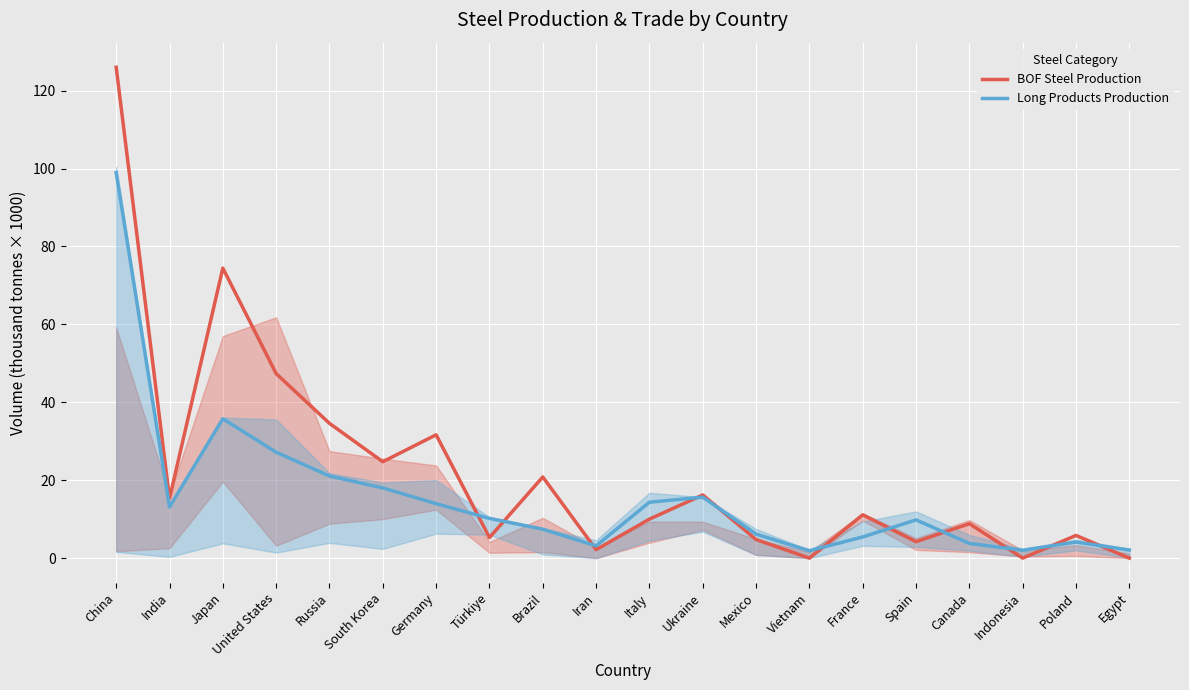

The value of Long Products Production at Poland is 1.9. True or false?

False